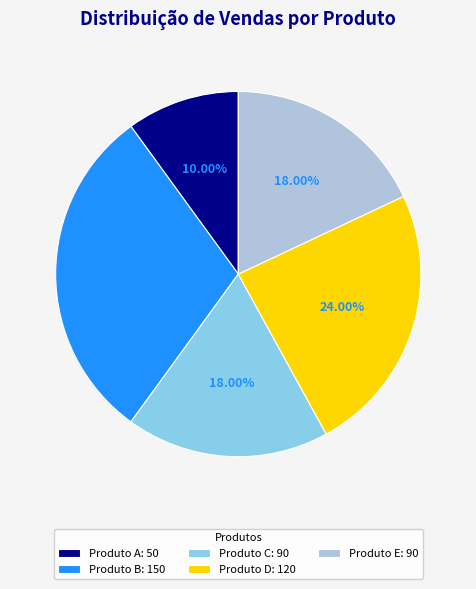

What is the smallest slice in the pie chart?

Produto A